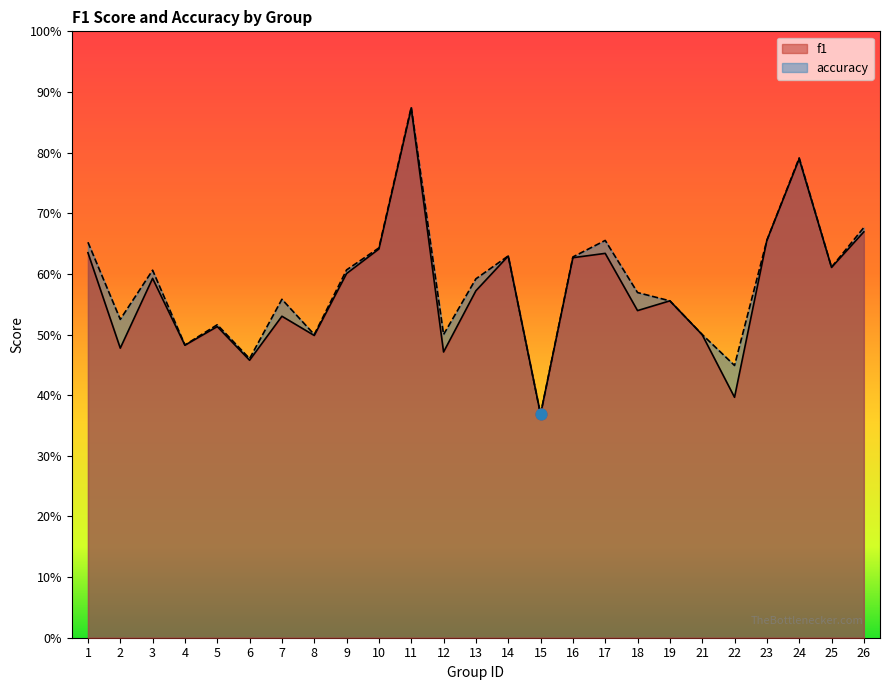

Which series has the largest total across all categories?

accuracy